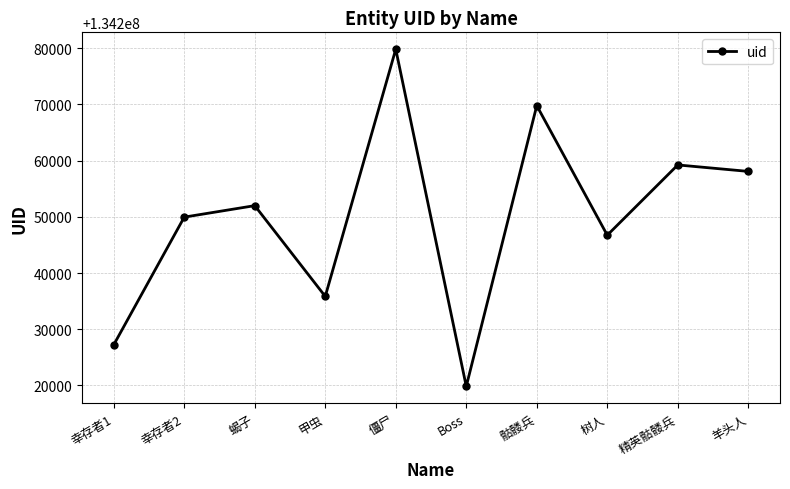

What is the ratio of the value at 骷髅兵 to the value at 羊头人?

1.0